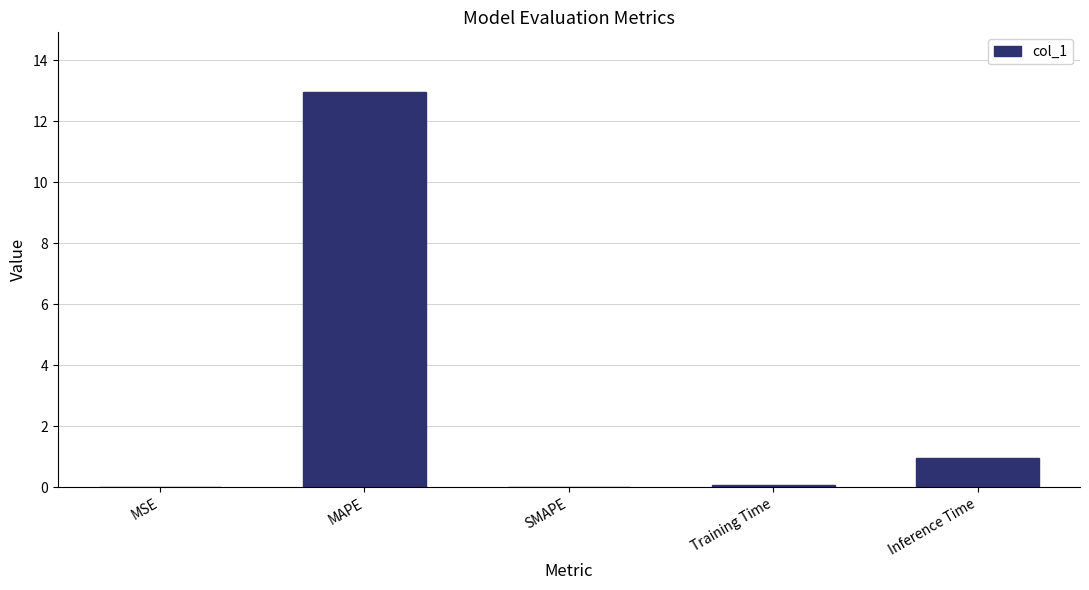

Which has a higher value, Inference Time or Training Time?

Inference Time